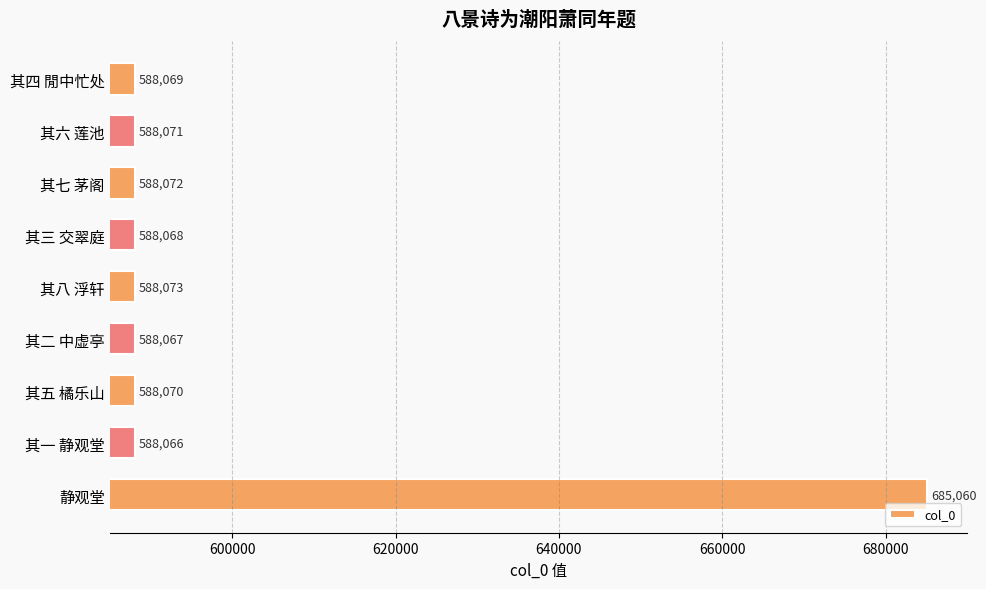

How many bars are there in total?

9